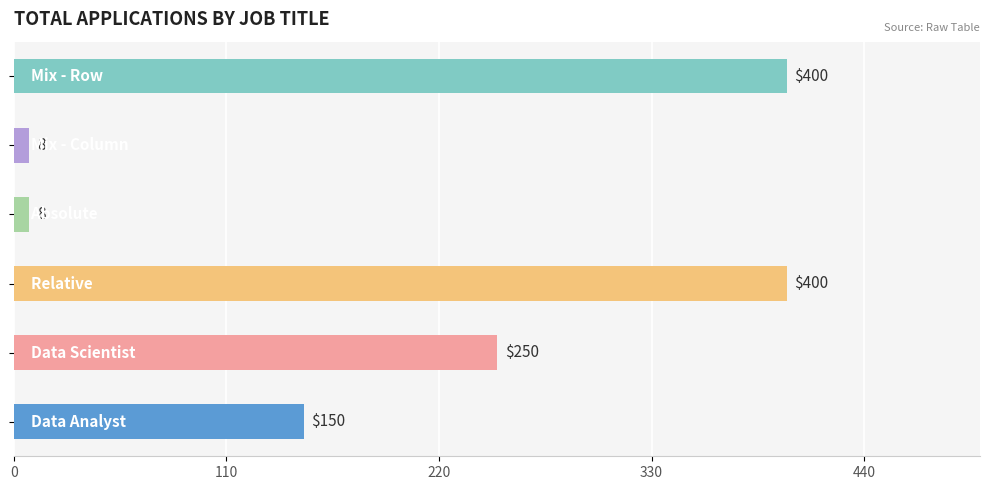

What is the difference between the second highest and second lowest values?

392